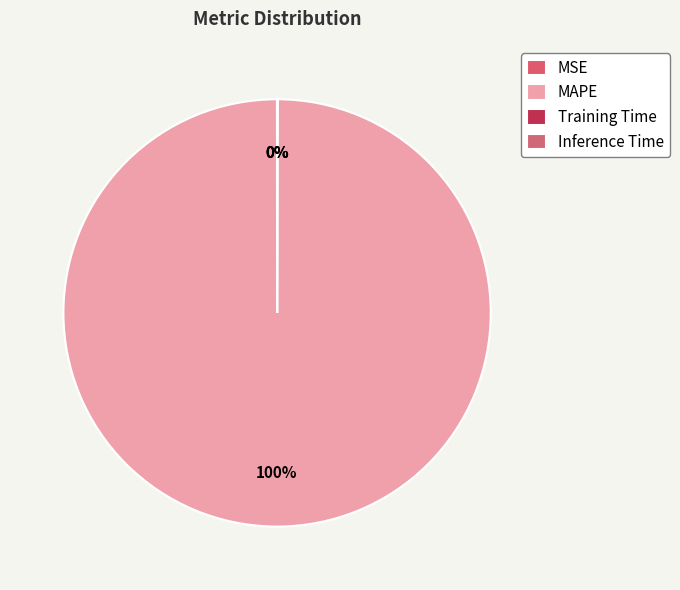

Count the number of slices in the pie.

4